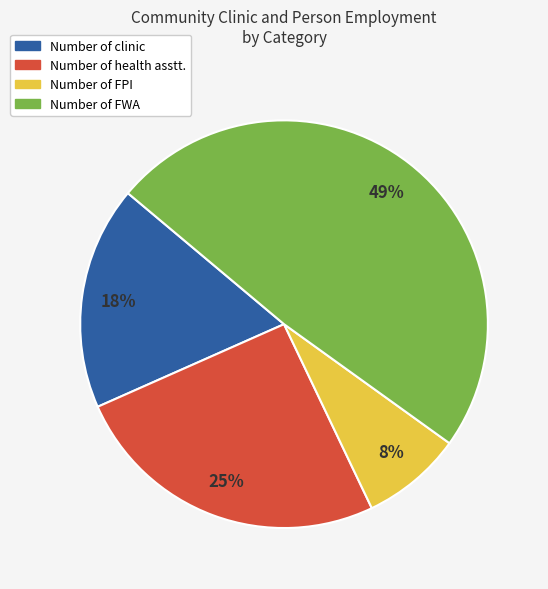

To the nearest percent, what is the difference between the largest and smallest slice percentages?

41%